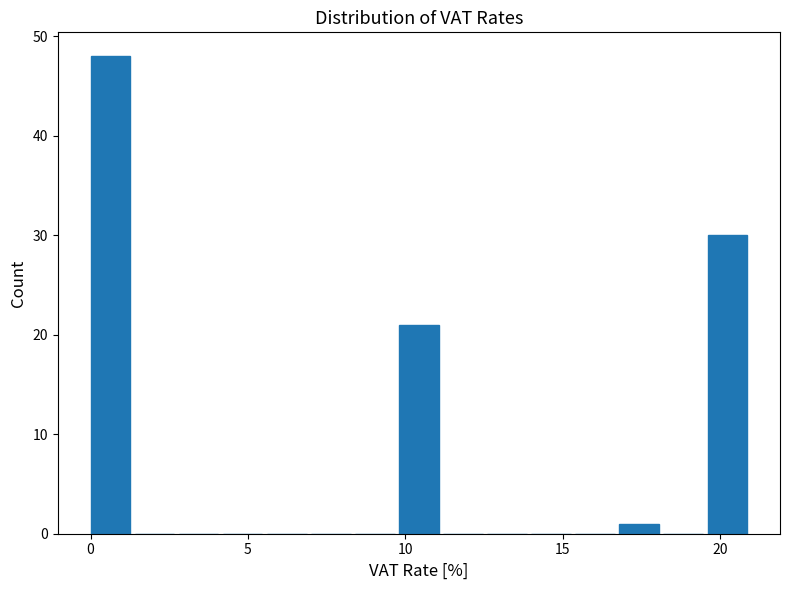

Around what value on the x-axis is the tallest bar? Give the approximate position of its centre, as read against the axis.

0.5